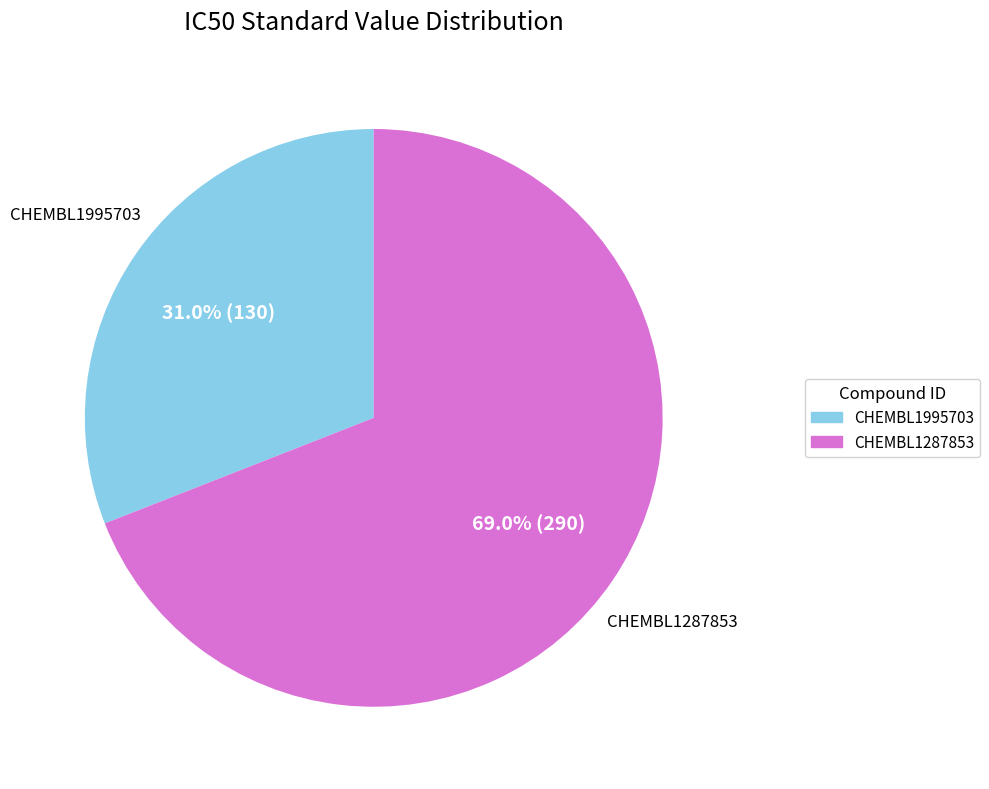

What percentage do CHEMBL1287853 and CHEMBL1995703 together represent?

100.0%